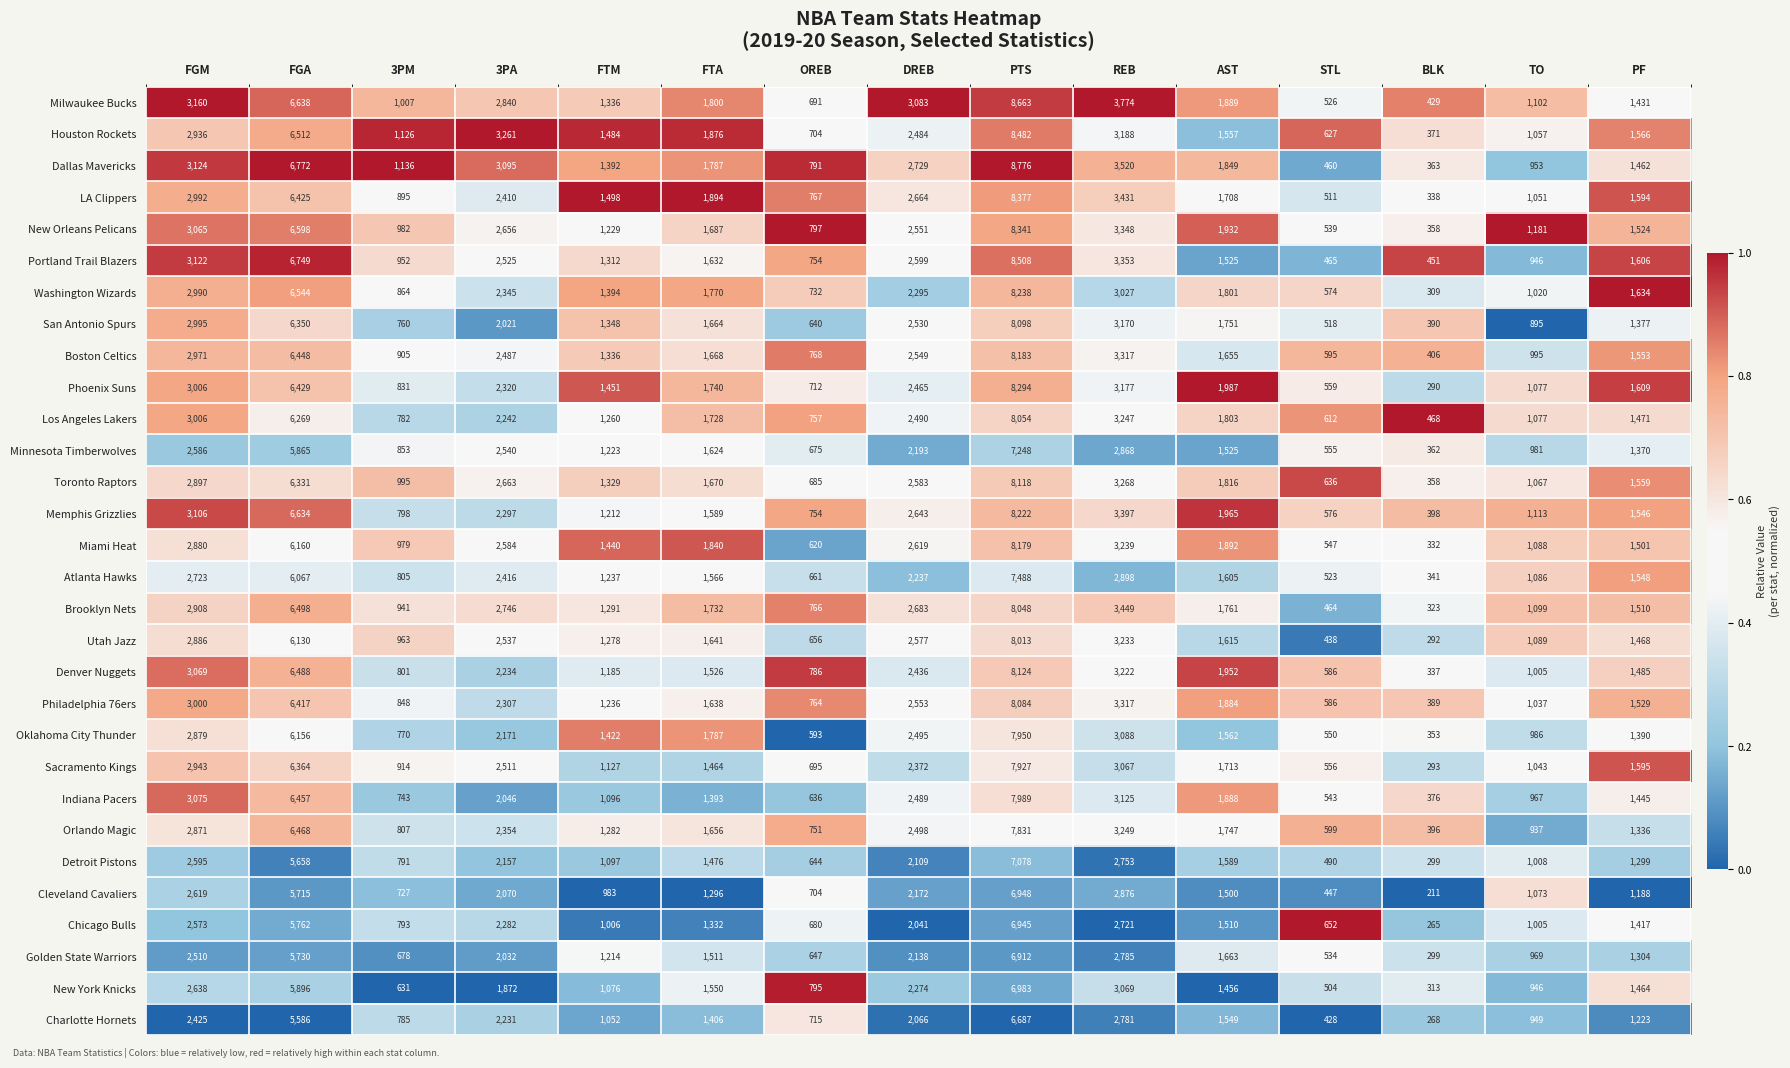

What is the average value of the Chicago Bulls series?

2066